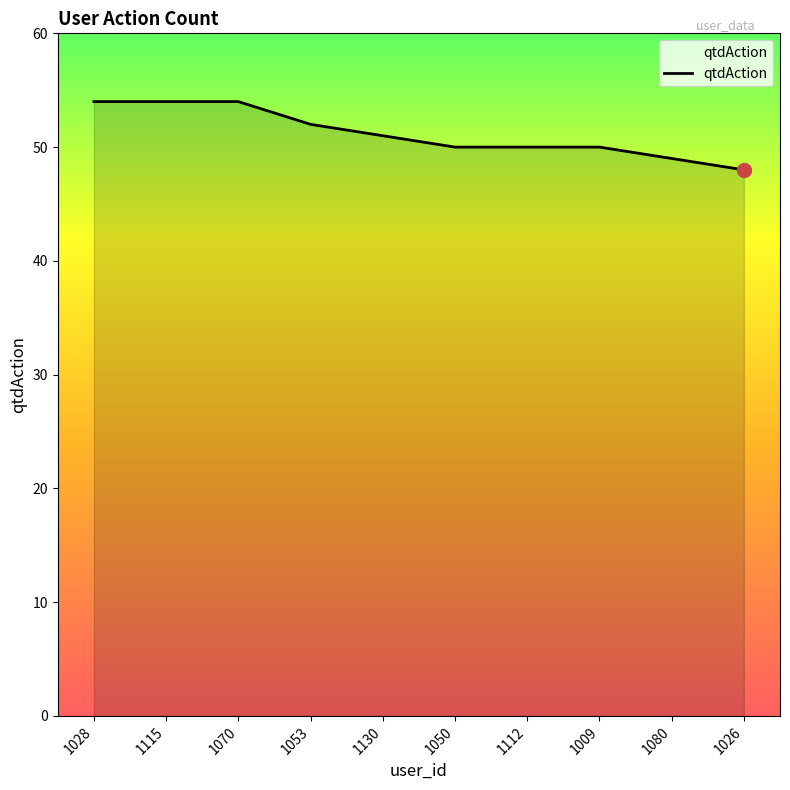

What is the change in value from 1130 to 1112?

-1